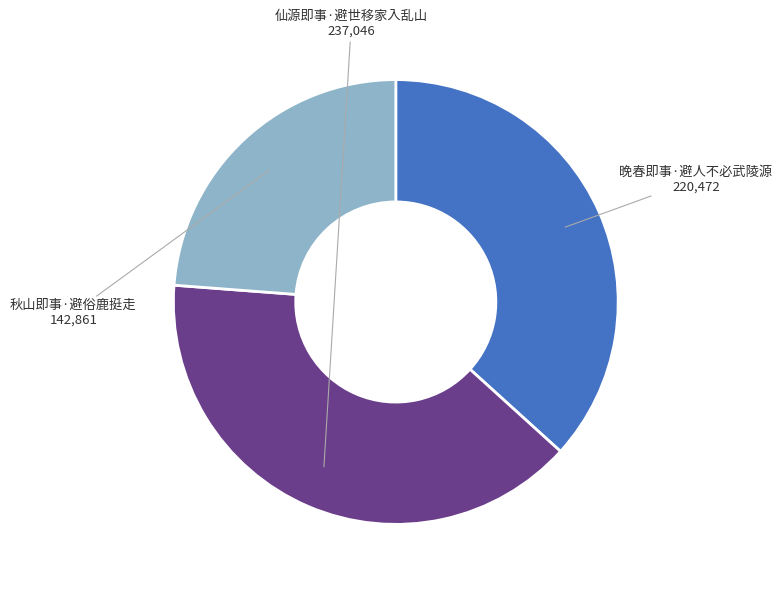

Is it true that 秋山即事·避俗鹿挺走 is 38% of the pie?

False